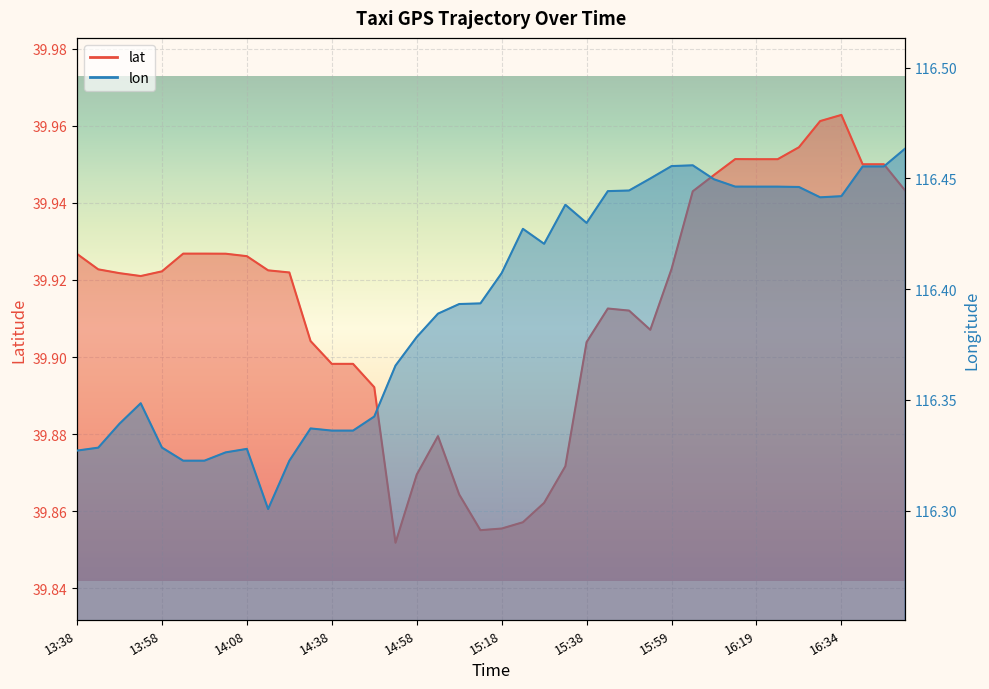

What is the value of the lat point at the 2nd from the left?

39.9